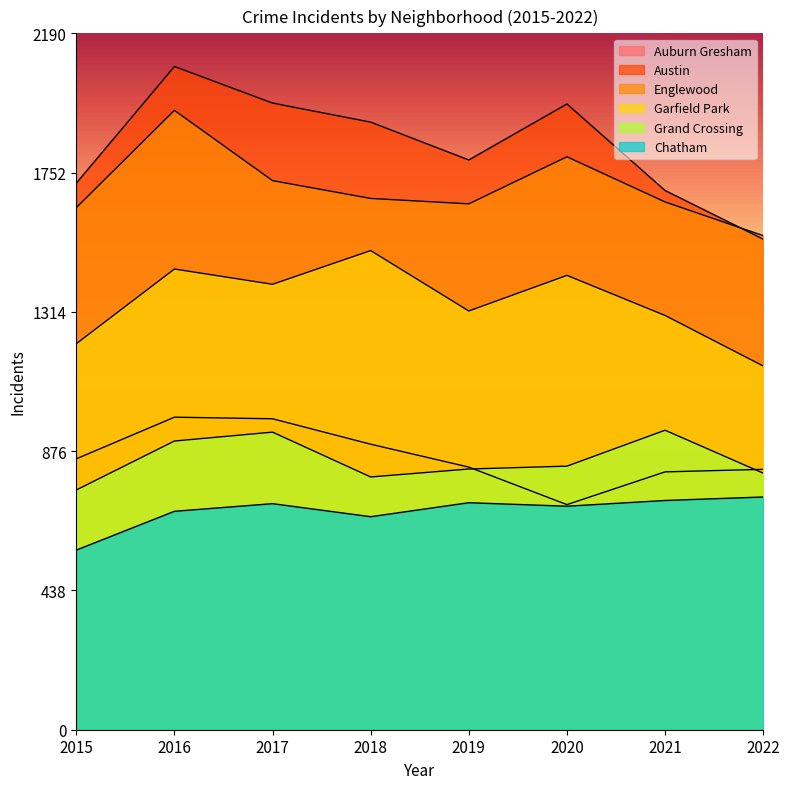

Reading left to right, list all the values displayed in this chart.

Auburn Gresham: 852	983	978	898	826	708	811	819
Austin: 1719	2086	1971	1911	1792	1968	1696	1543
Englewood: 1642	1948	1727	1671	1654	1802	1660	1554
Garfield Park: 1214	1449	1401	1507	1317	1429	1303	1144
Grand Crossing: 754	908	936	795	820	829	942	807
Chatham: 565	687	711	670	714	703	721	732